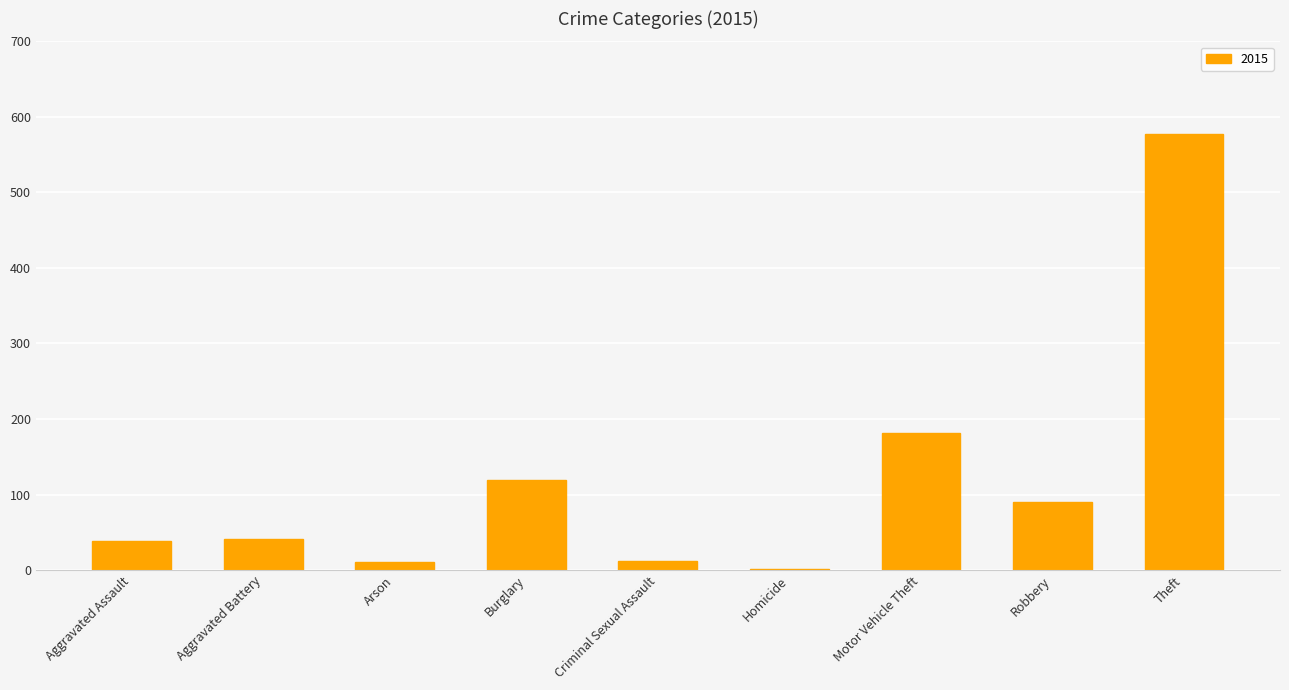

At which label is the value closest to 289?

Motor Vehicle Theft